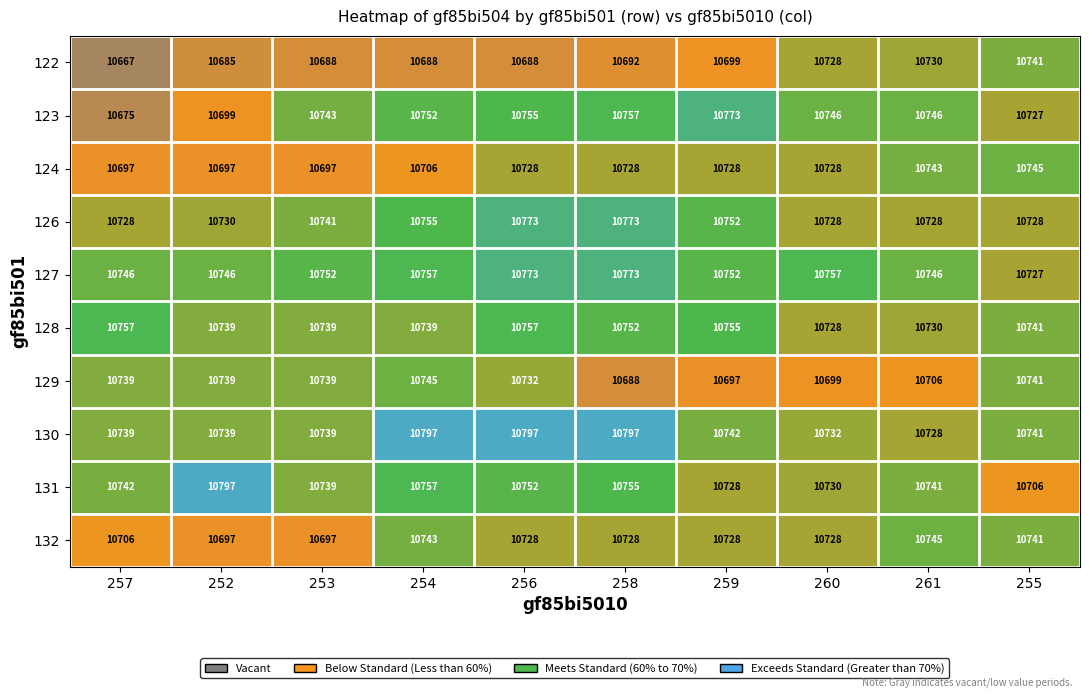

How many data points does each series have?

10